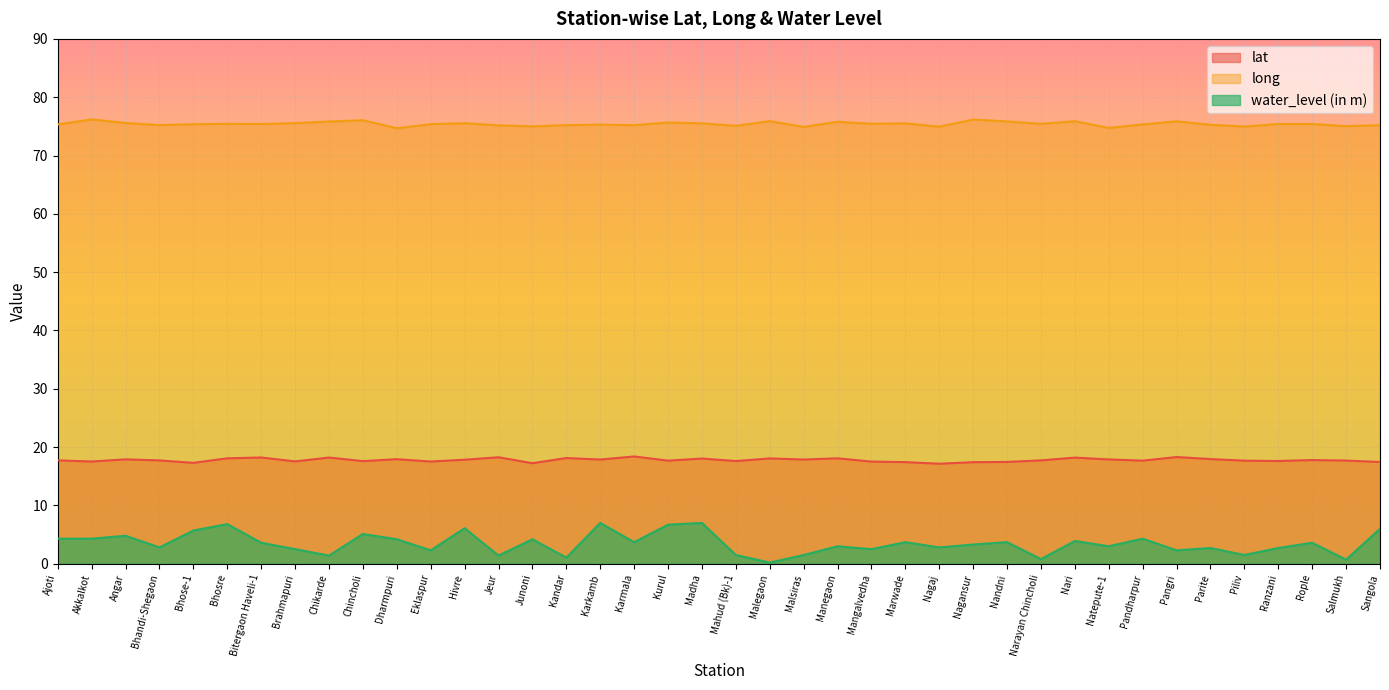

In lat, how many points are lower than both neighbors (excluding endpoints)?

13